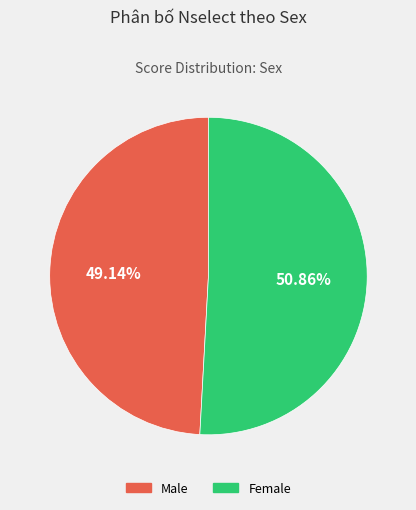

To the nearest percent, what percentage of the pie is Female?

51%